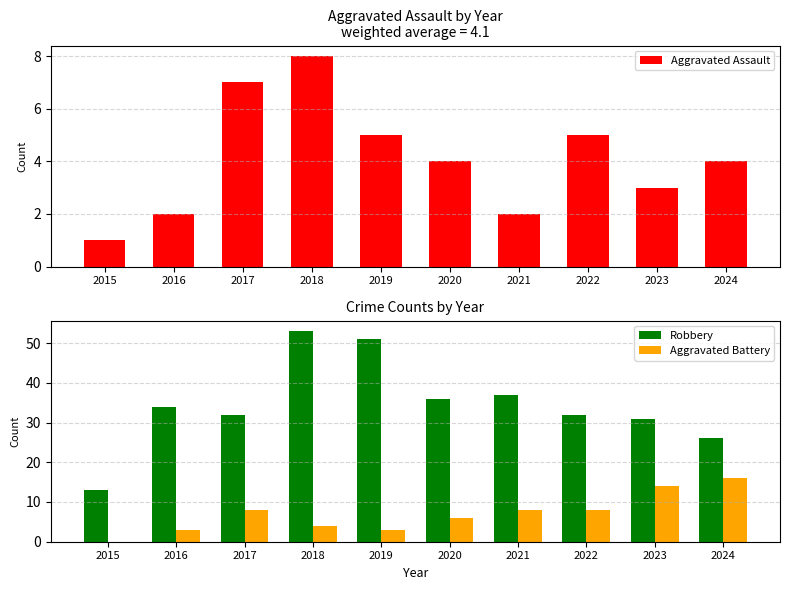

Which series has the largest total across all categories?

Robbery